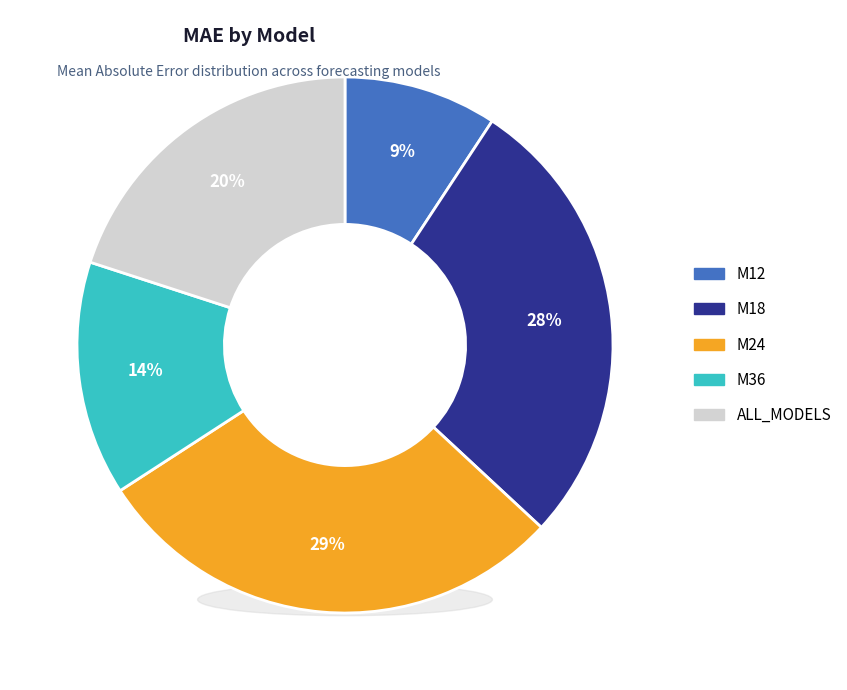

To the nearest percent, what is the average slice percentage?

20%